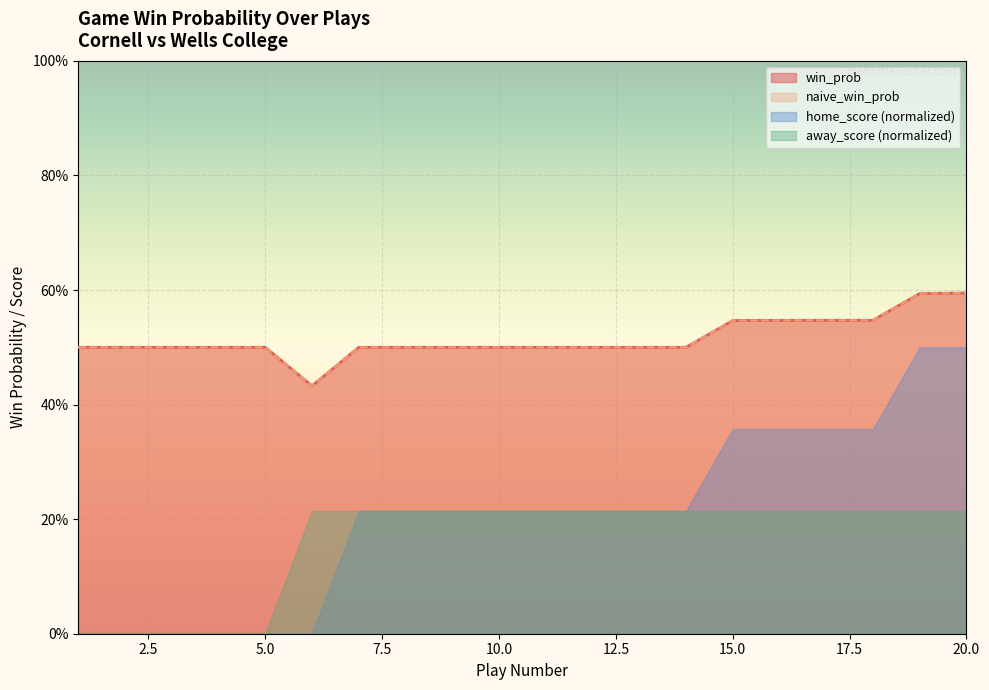

Which has a higher value, 4 or 2?

4